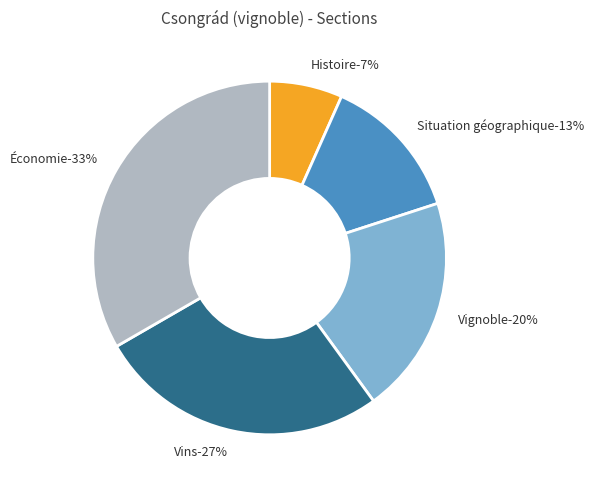

Is Vignoble the majority of the pie?

No